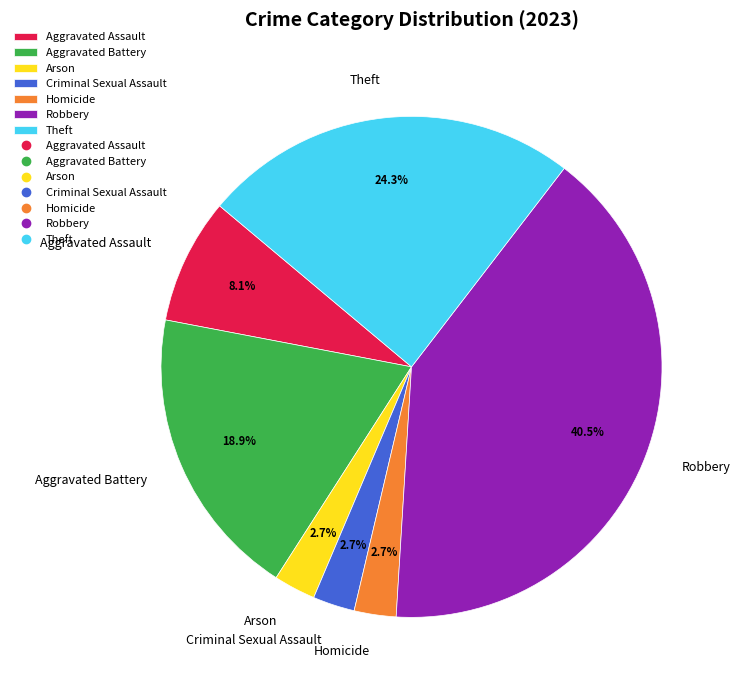

Which has a higher value, Aggravated Battery or Criminal Sexual Assault?

Aggravated Battery